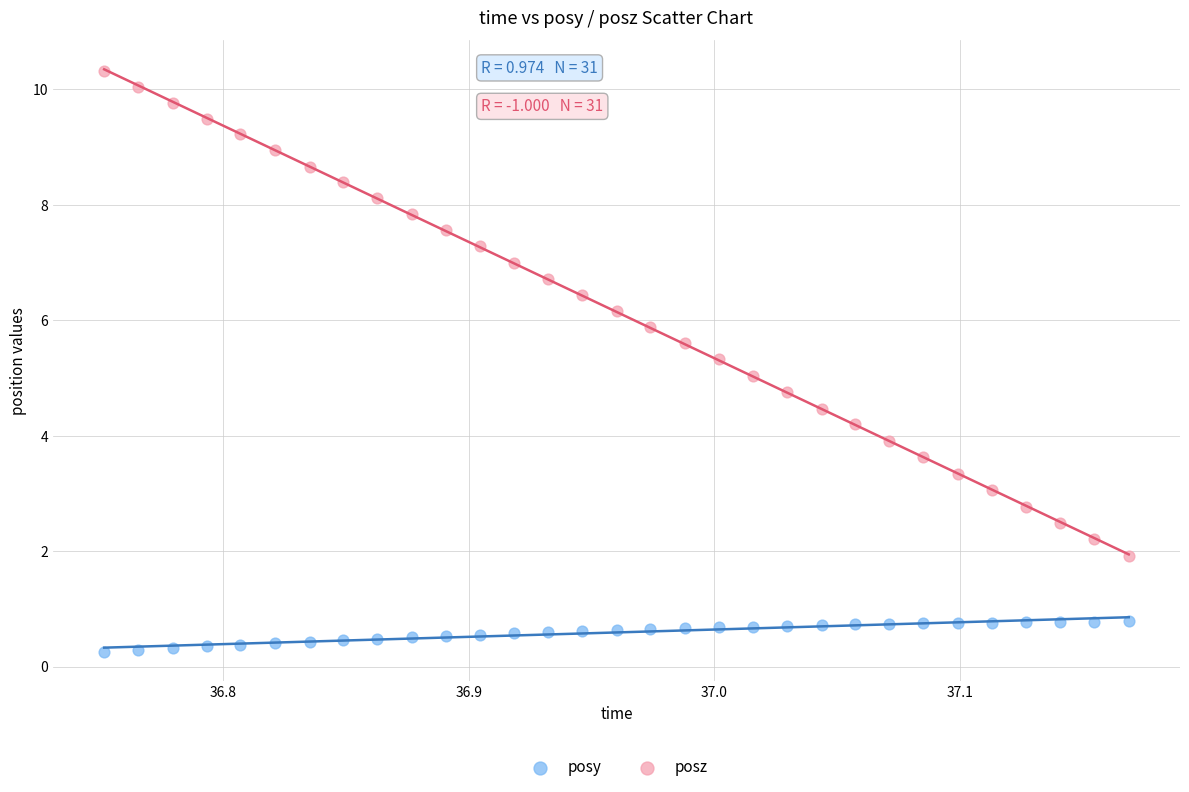

Which series has the widest spread of Y values?

posz